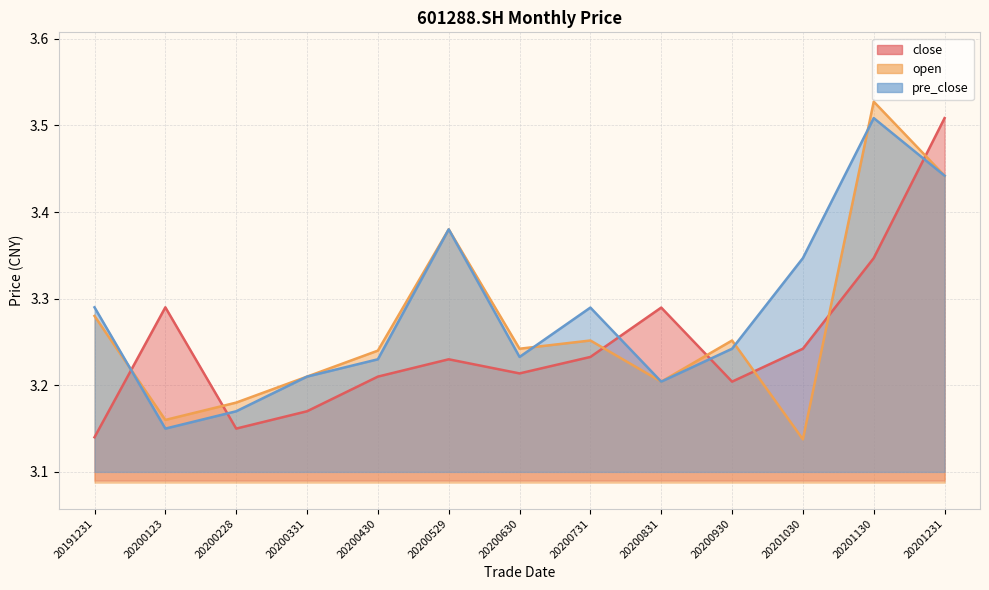

At which category does open reach its first local peak?

20200529